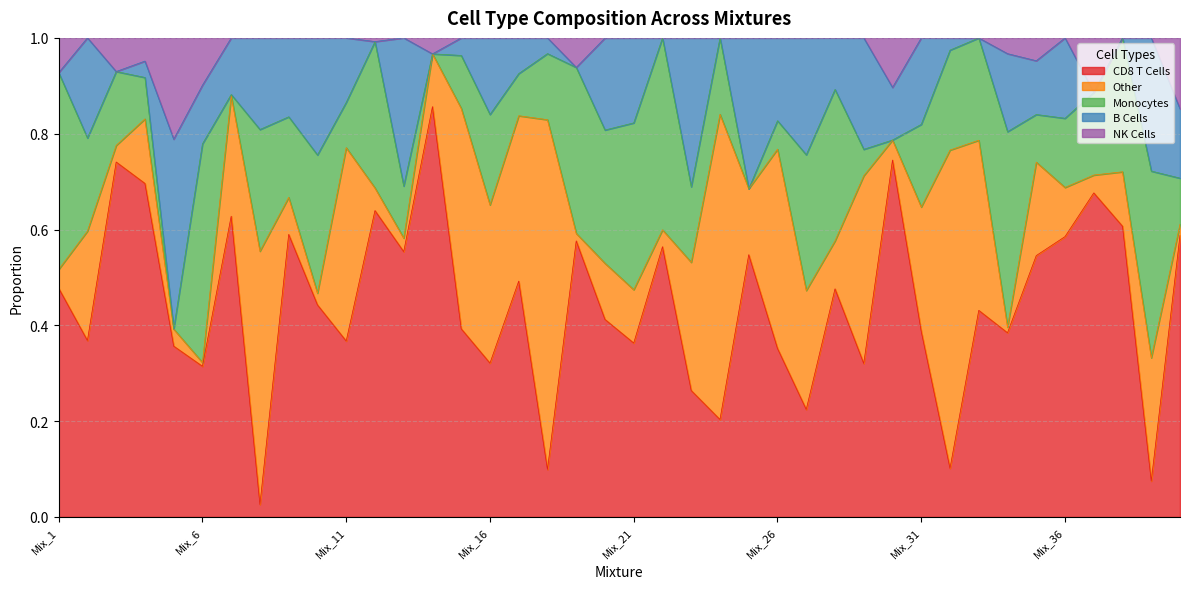

How many times do CD8 T Cells and B Cells cross each other?

10